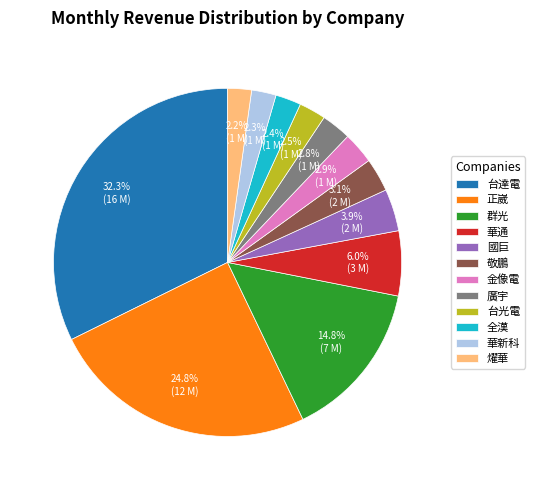

Is 敬鵬 the majority of the pie?

No